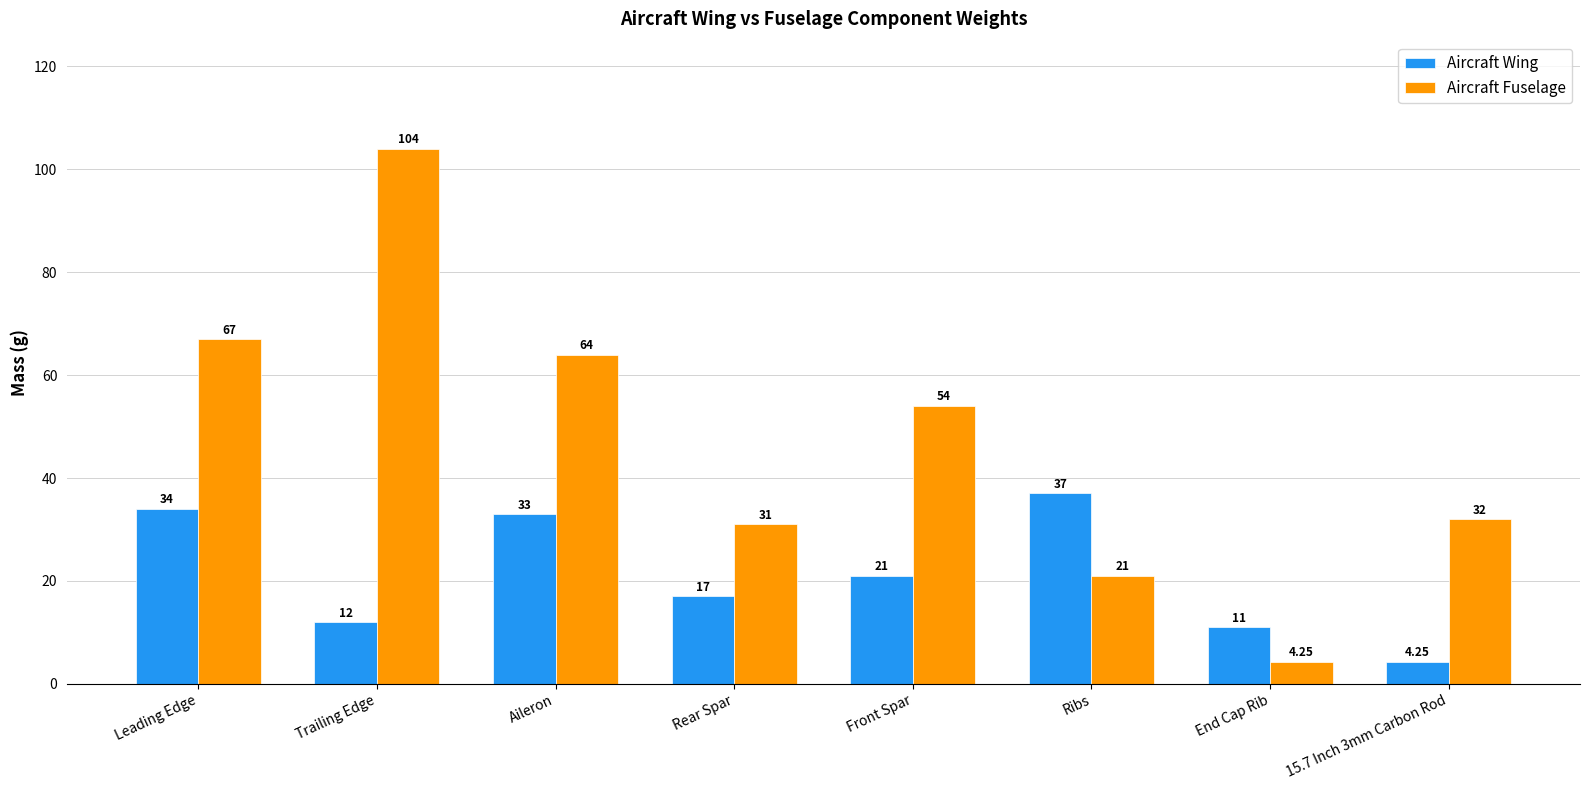

Between Trailing Edge and Ribs, which series saw the biggest shift?

Aircraft Fuselage